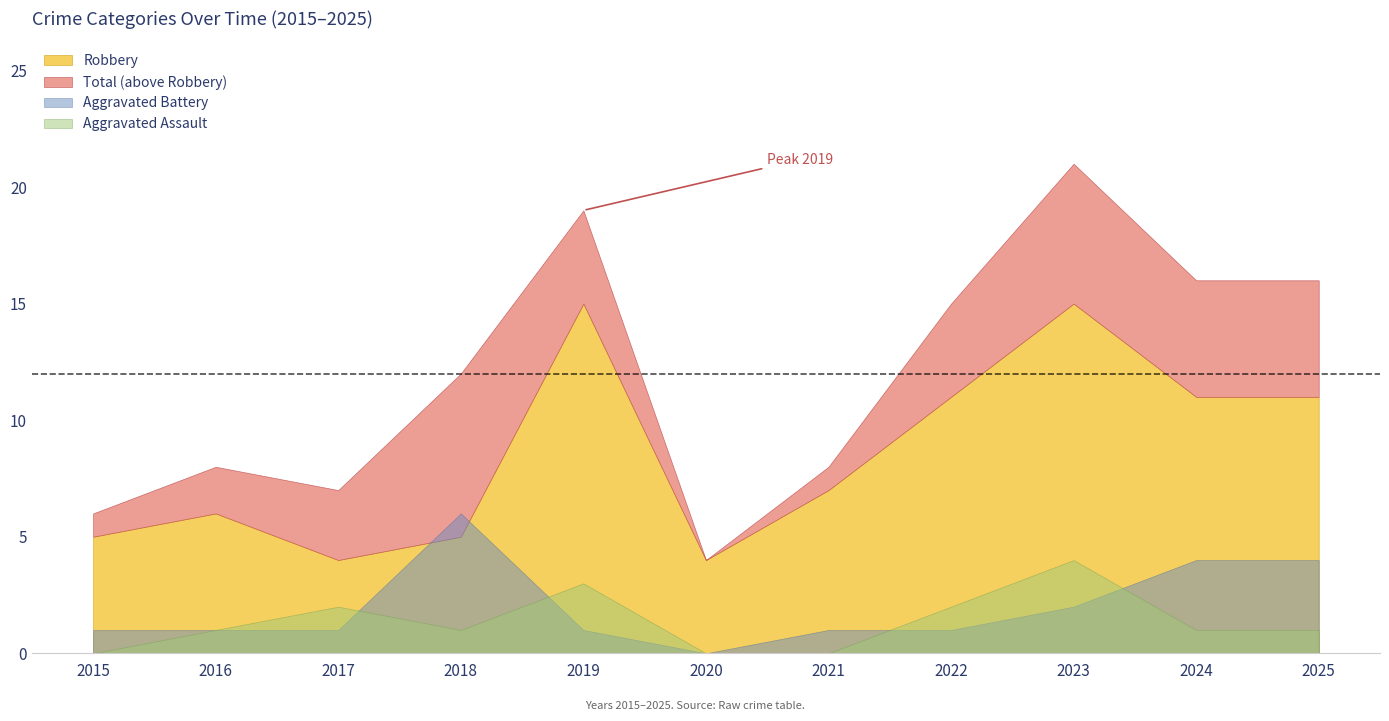

How many Aggravated Battery values are between 1 and 4?

9